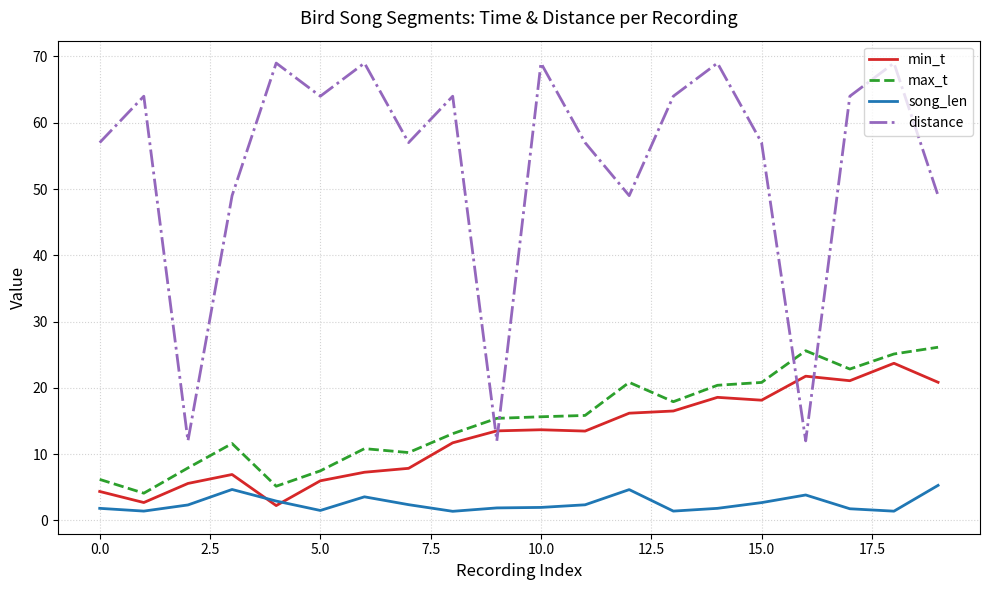

Which series has the largest range (max minus min)?

distance